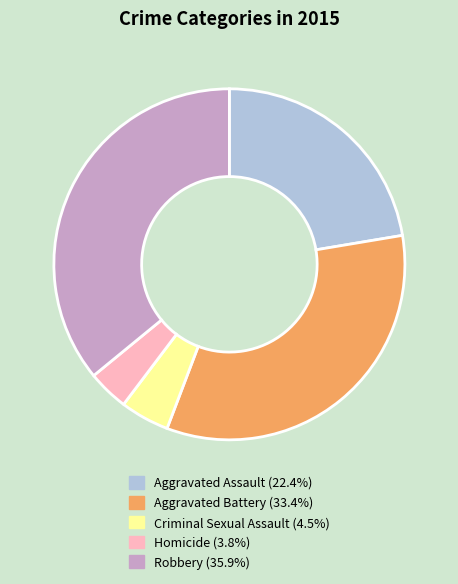

What is the smallest slice in the pie chart?

Homicide